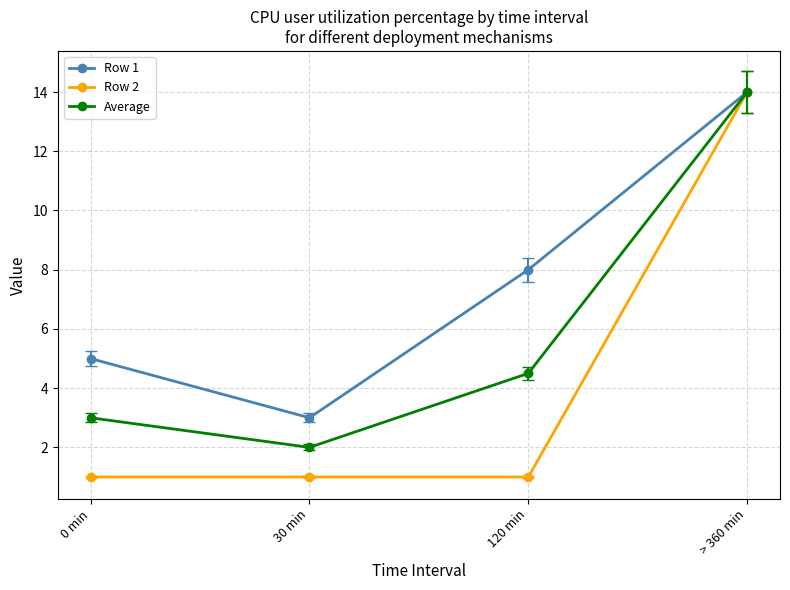

Which series has the widest spread of values?

Row 2